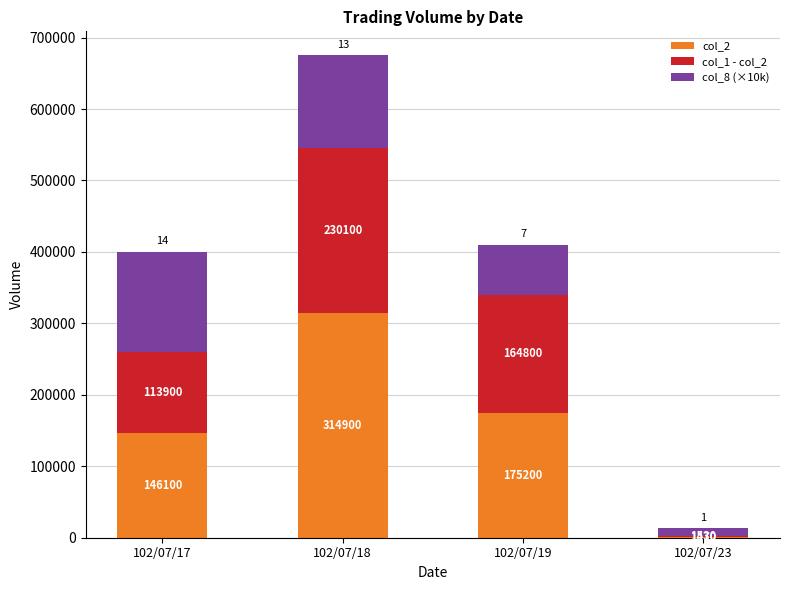

What is the approximate value of col_2 at 102/07/18, to the nearest 50?

314900